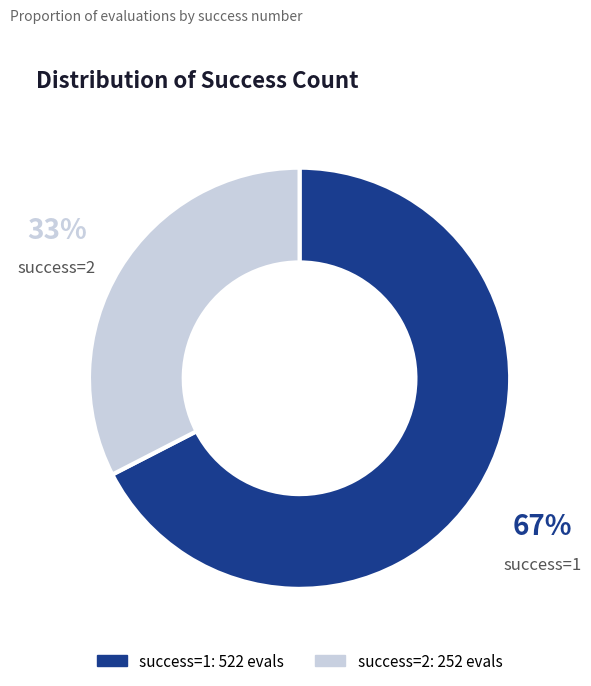

What is the smallest slice in the pie chart?

success=2